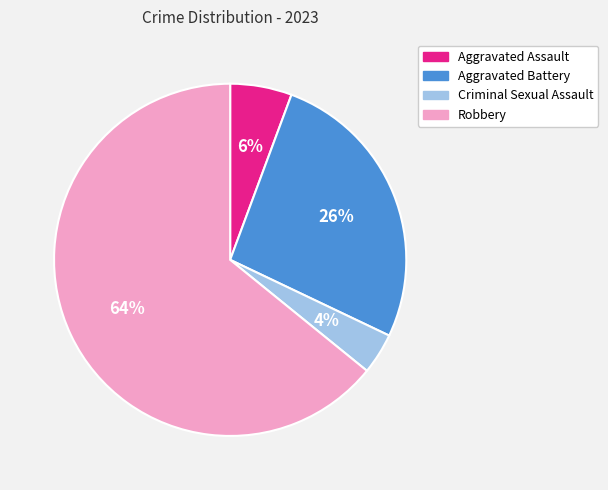

Is the sum of Criminal Sexual Assault and Robbery greater than half?

Yes